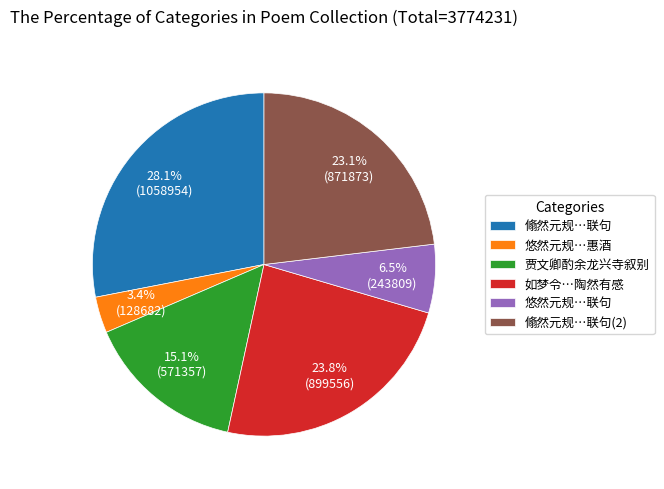

Which slice is the smallest?

悠然元规…惠酒